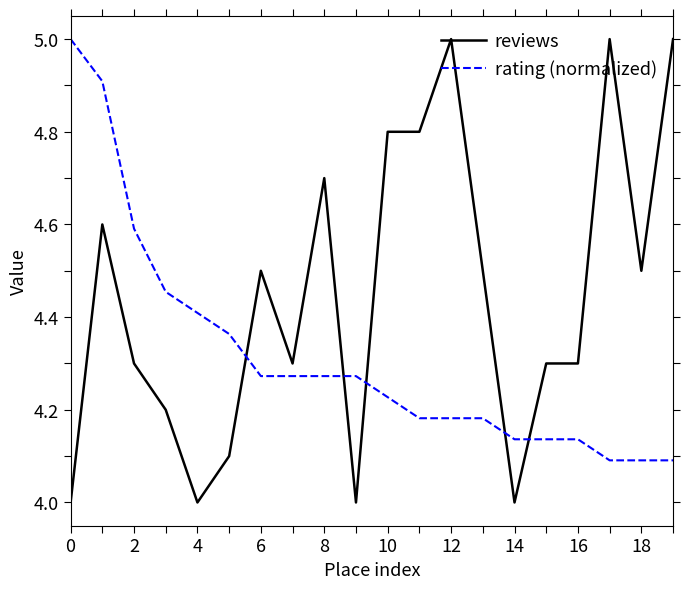

True or false: rating (normalized) and reviews intersect in this chart.

True